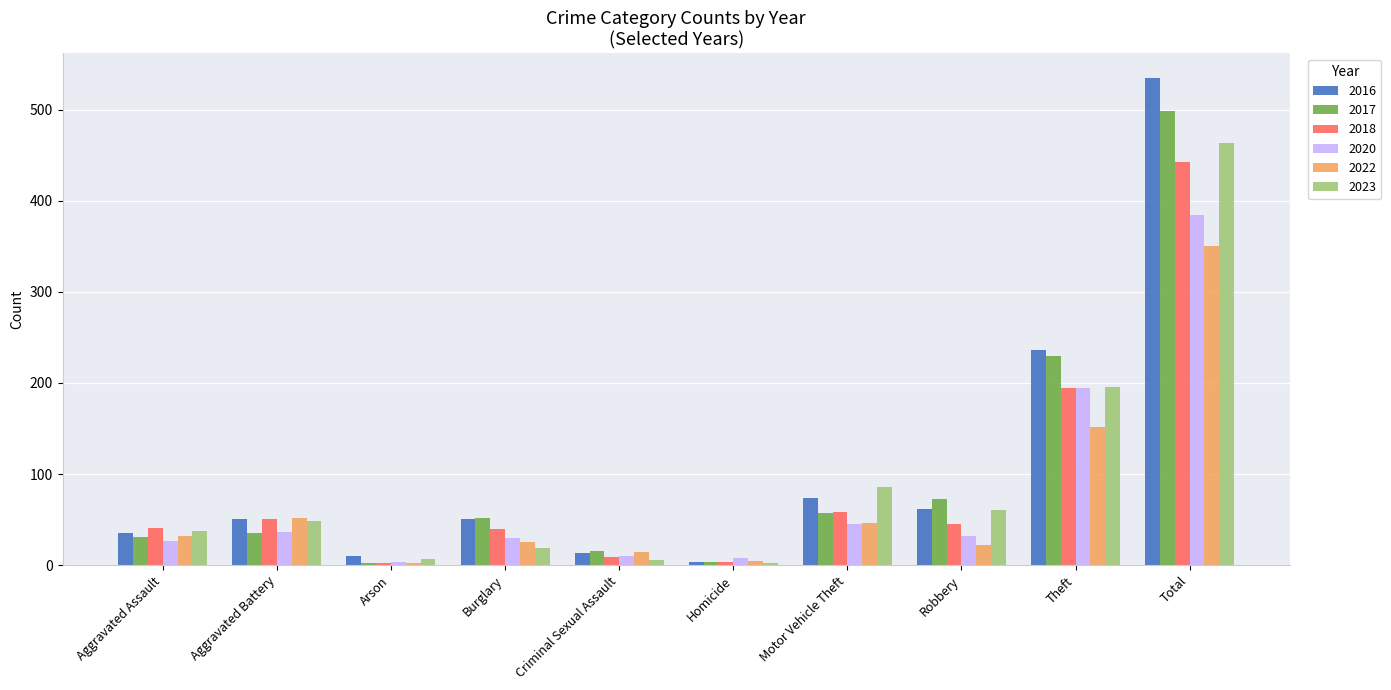

What is the average value of the 2016 series?

107